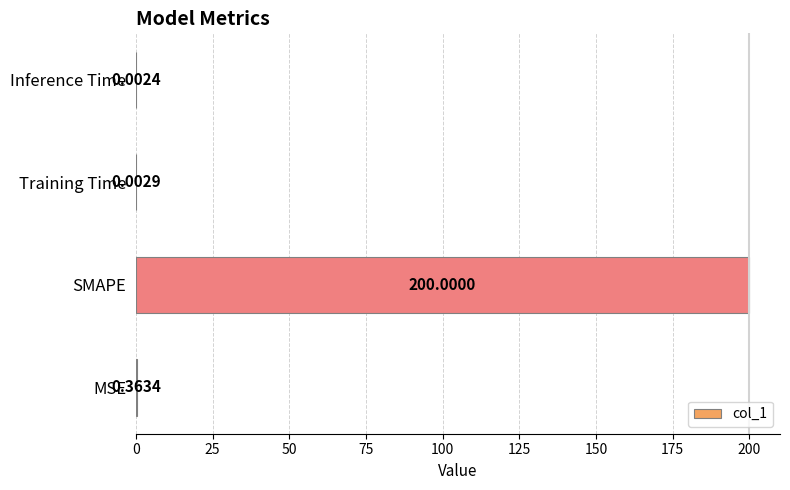

What is the sum of all values?

200.4